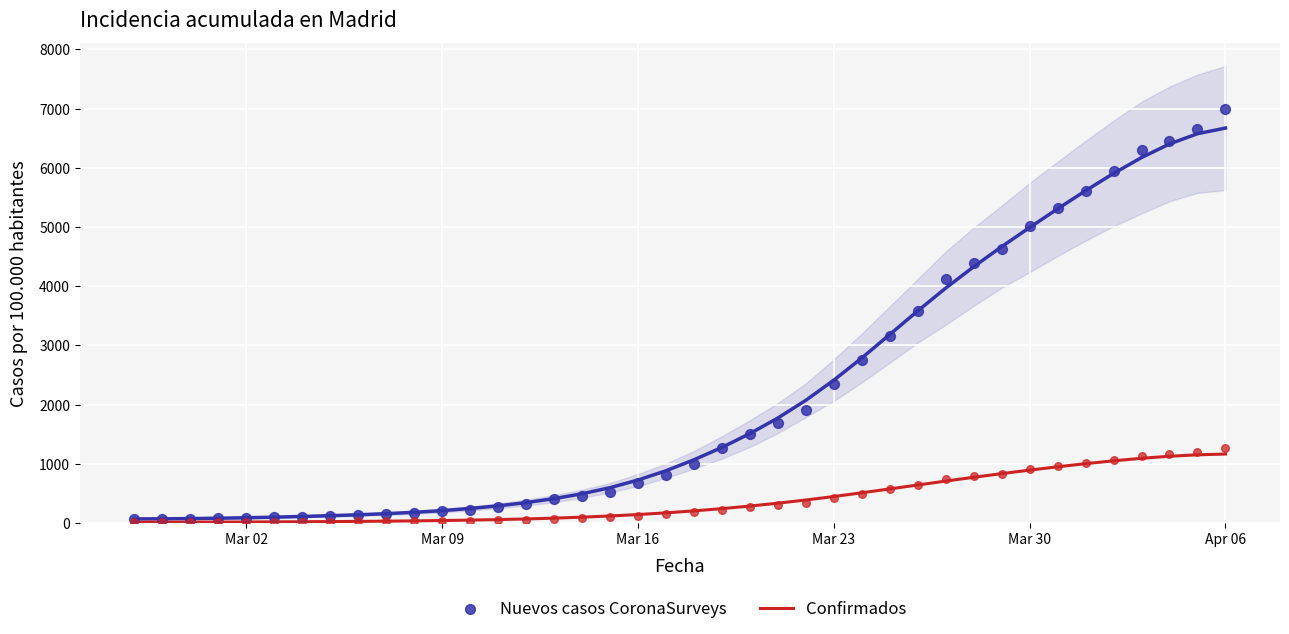

Which series has the largest total across all categories?

Nuevos casos CoronaSurveys